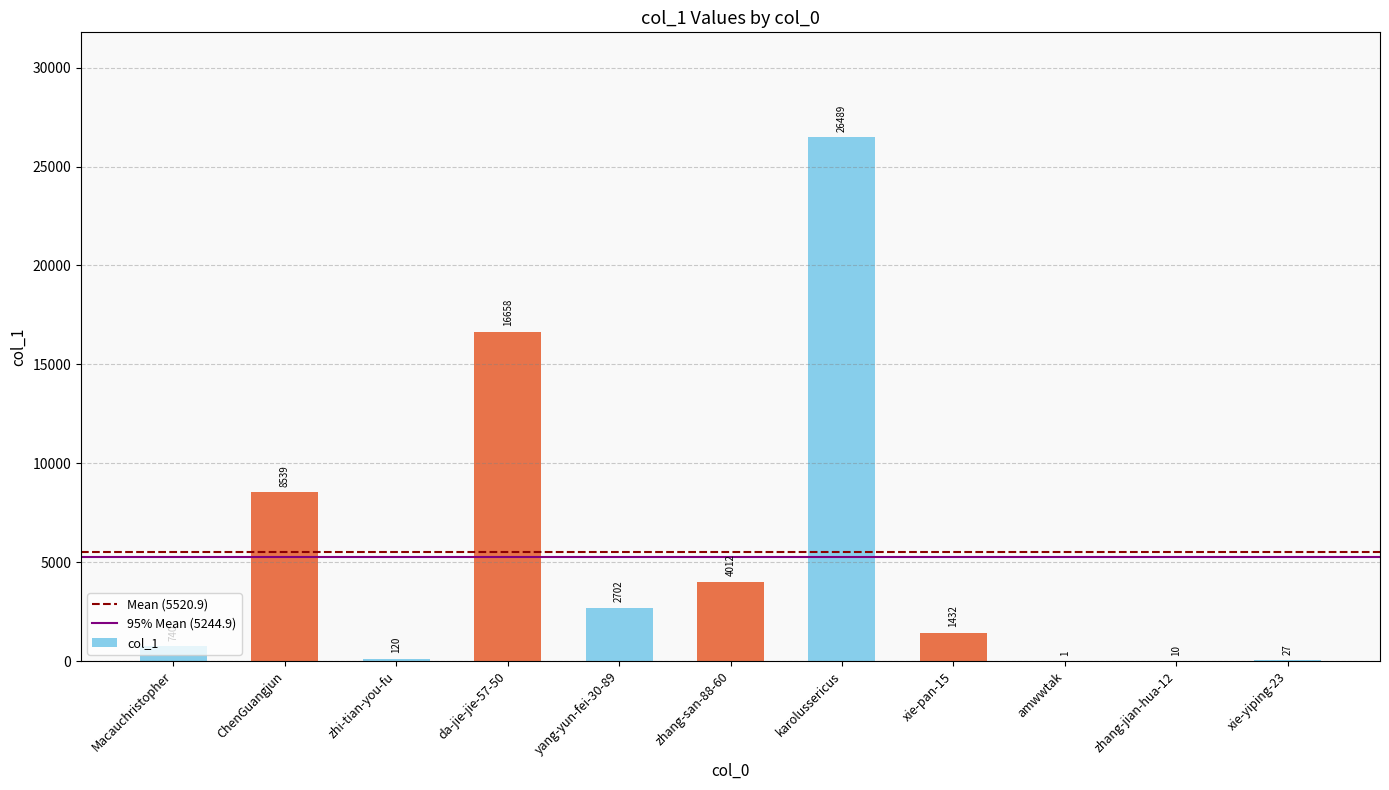

What is the sum of all values?

60730